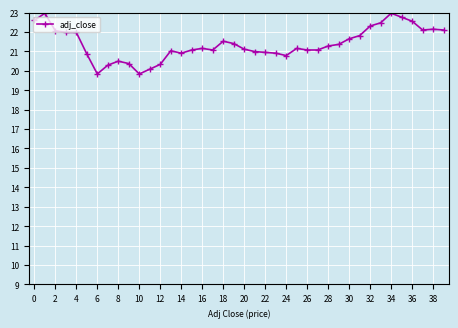

How many distinct data groups are displayed?

1